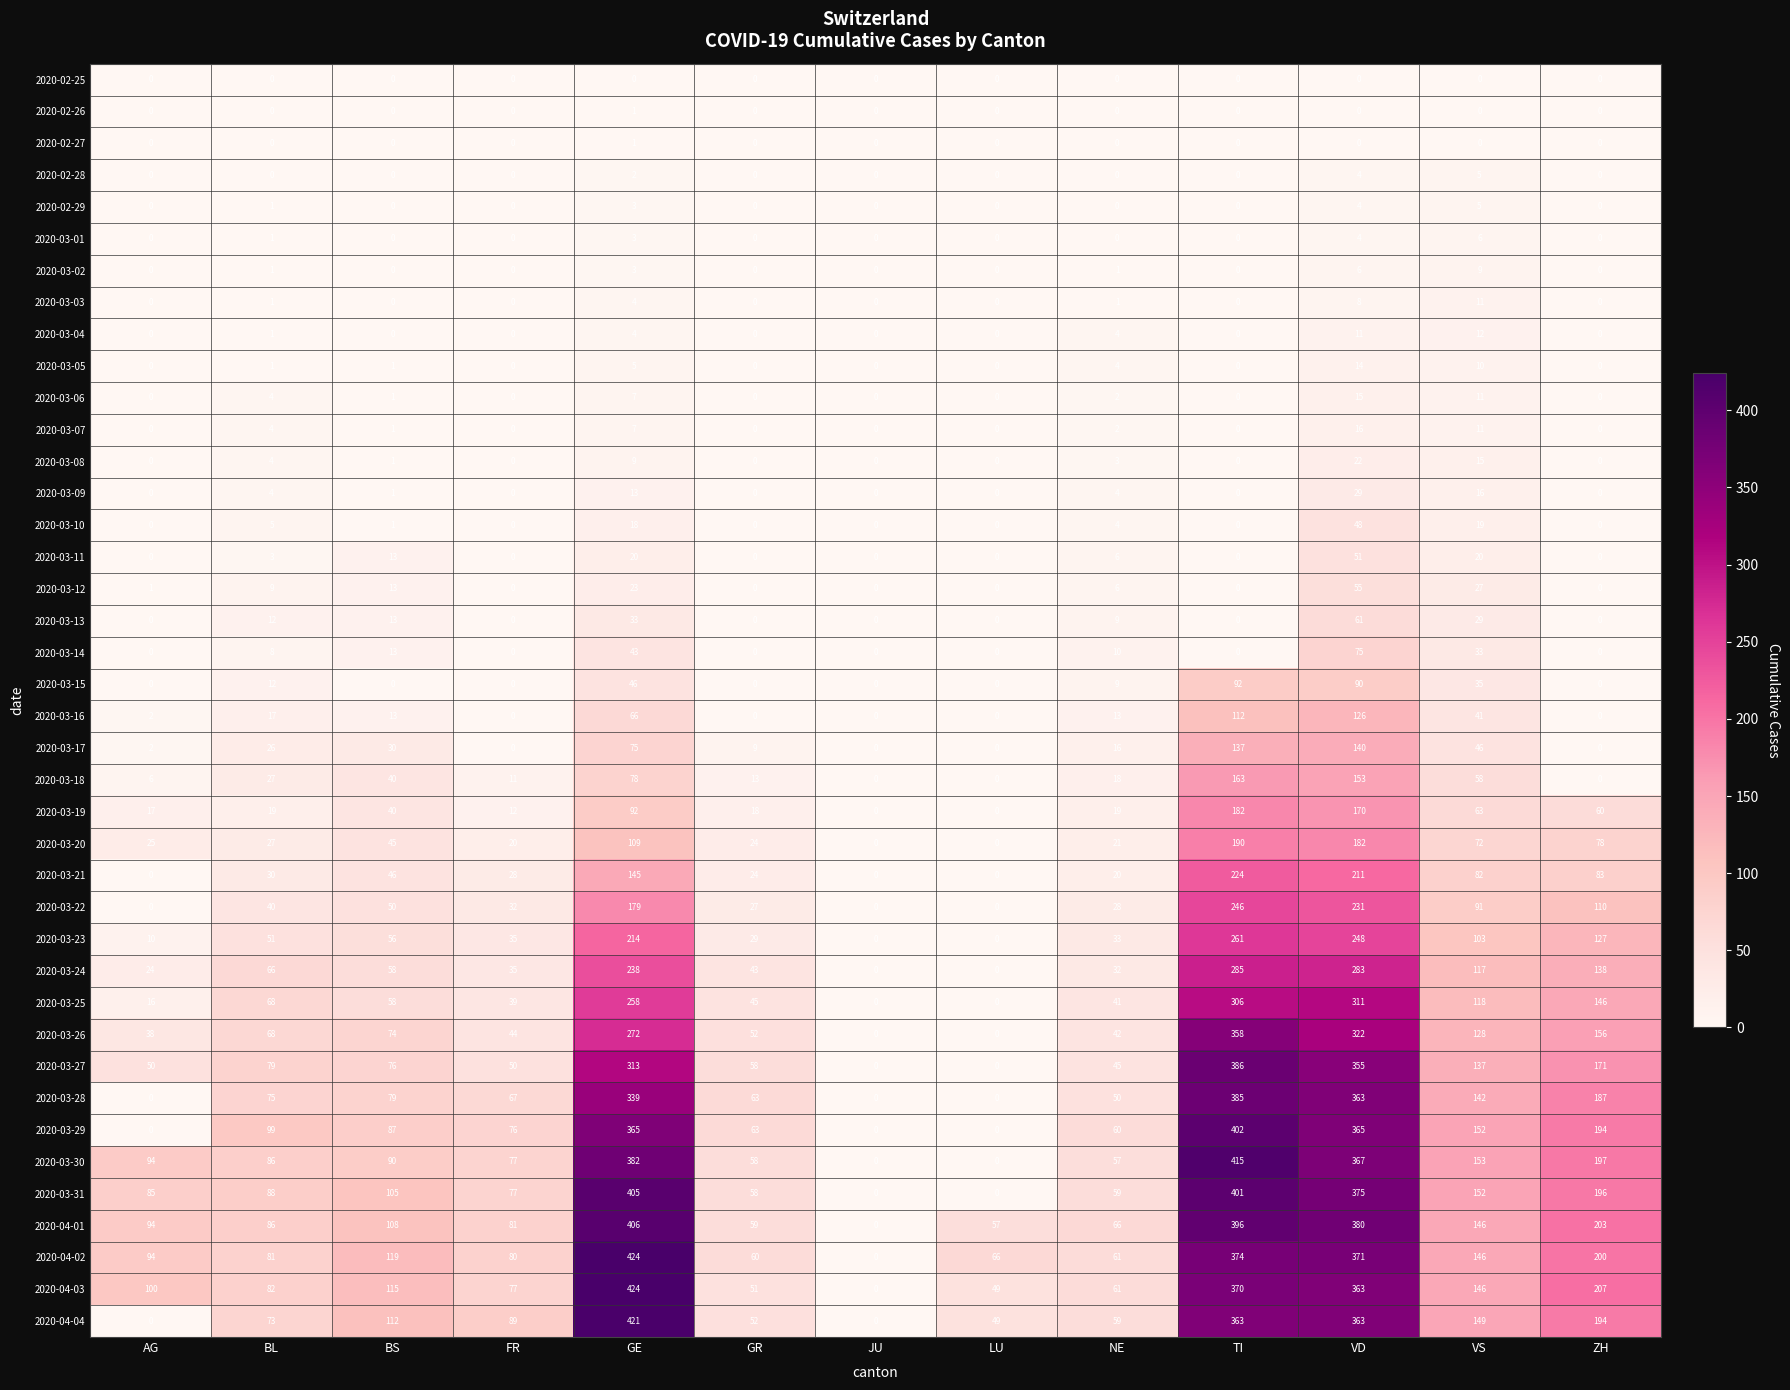

At which category is the sum across all series the highest?

VD